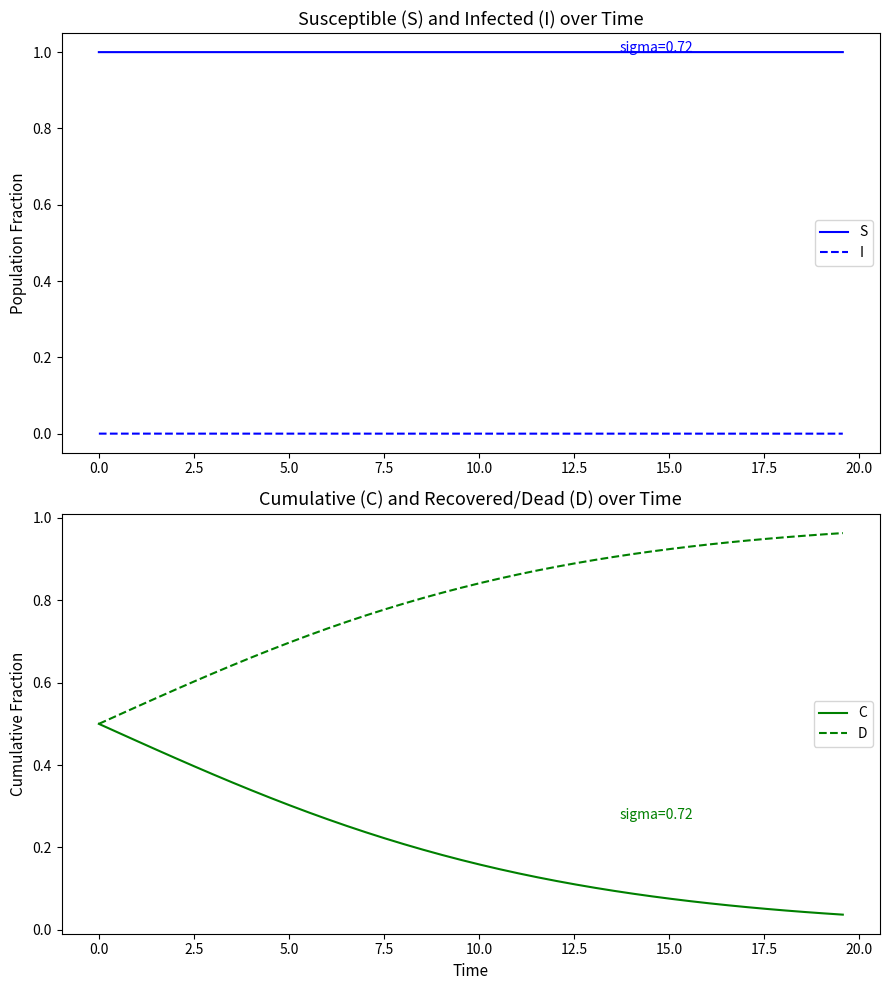

True or false: I and S intersect in this chart.

False